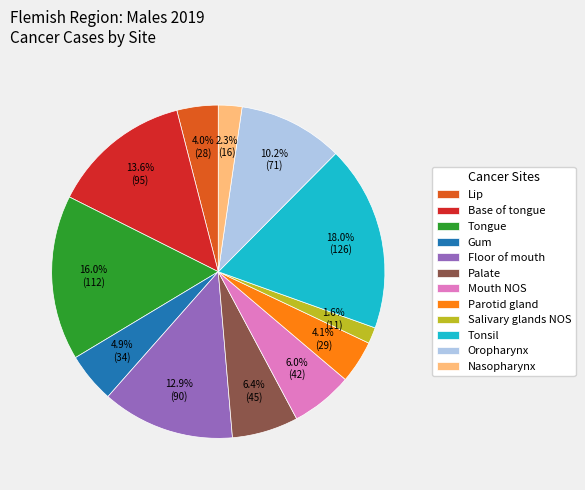

How many slices are in this pie chart?

12